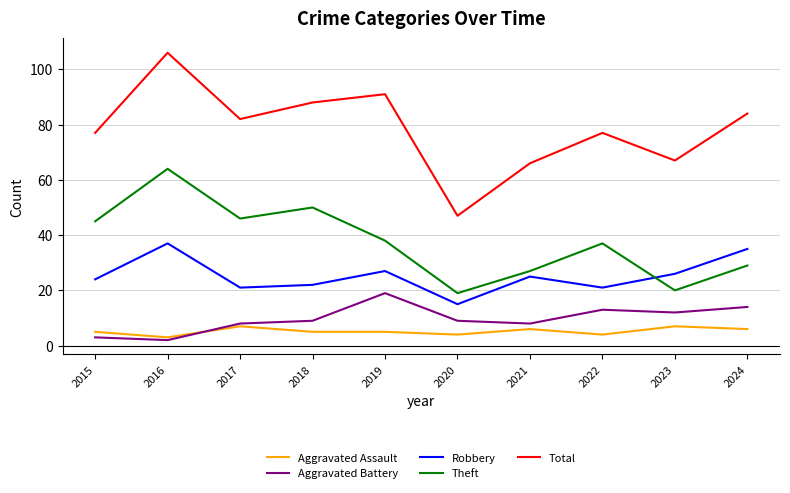

What value does the Aggravated Battery series have at 2022?

13